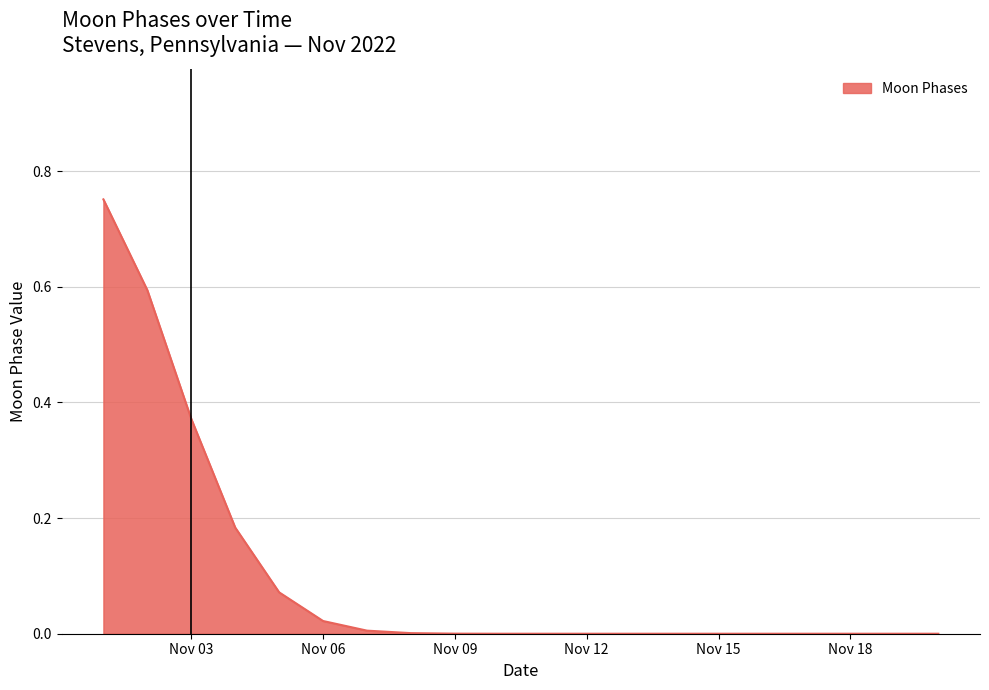

How many lines are shown in the chart?

1